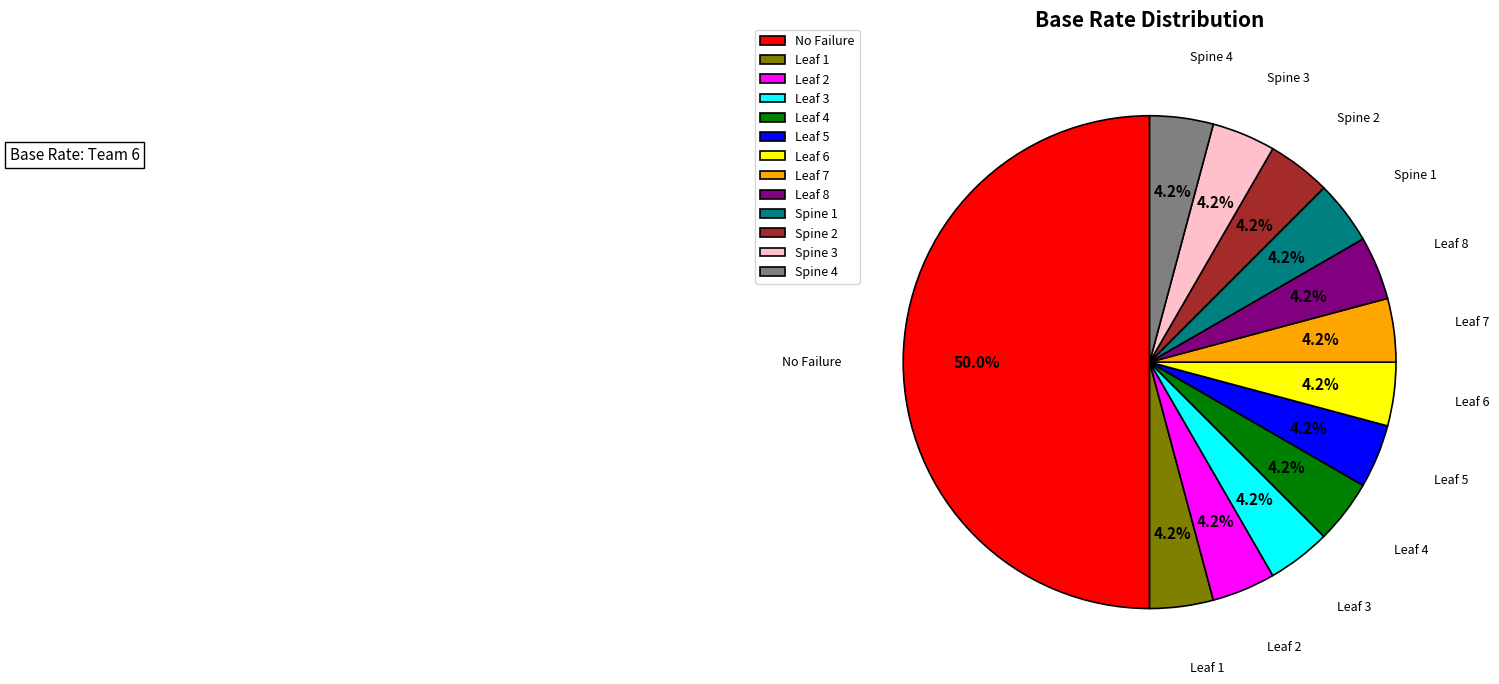

How many segments does this pie chart have?

13